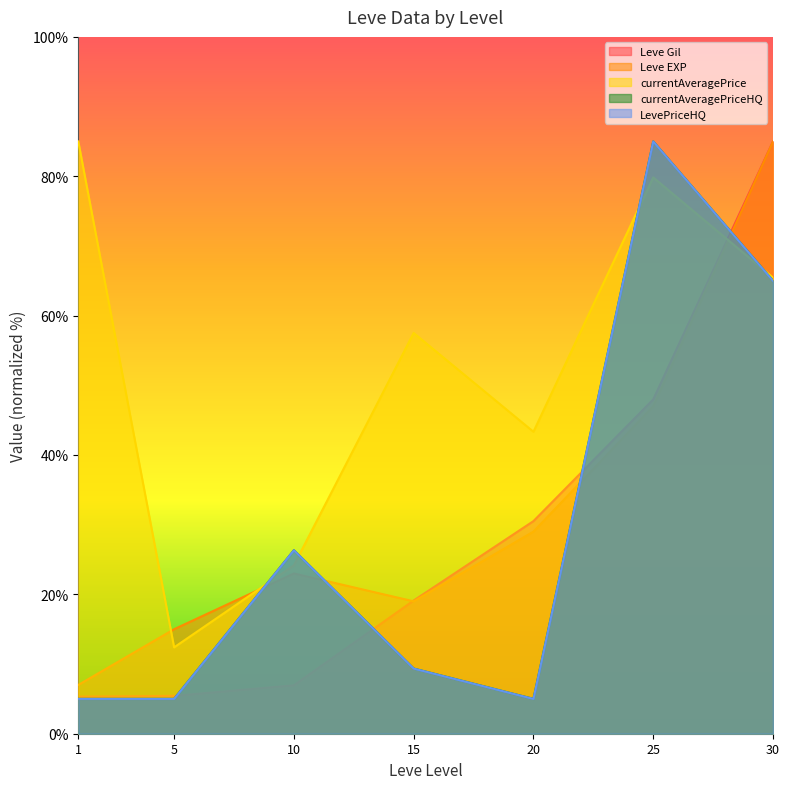

Is the value of LevePriceHQ at 30 greater than the value of Leve EXP at 15?

Yes